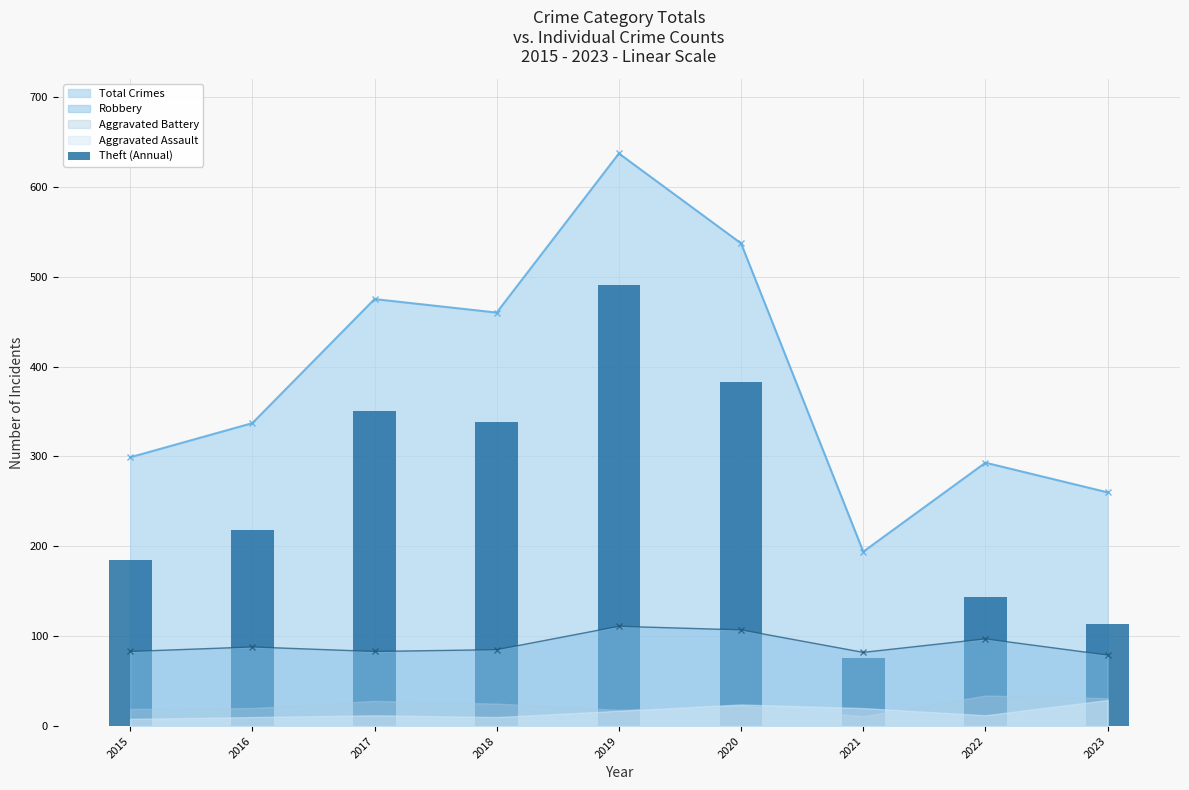

Rank the categories by value from highest to lowest.

2019, 2020, 2017, 2018, 2016, 2015, 2022, 2023, 2021